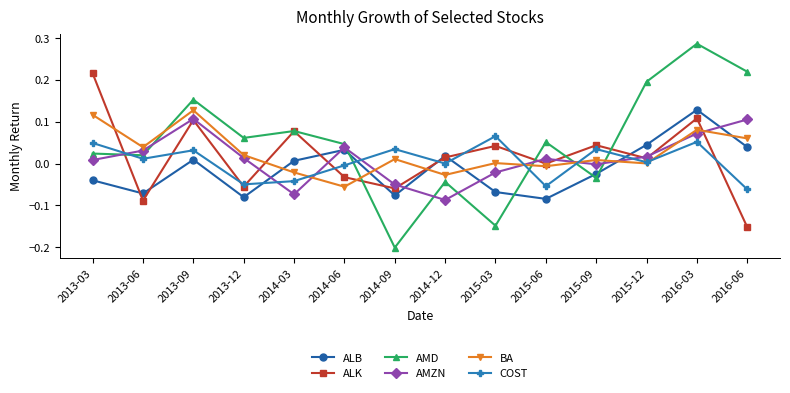

At which category is the sum across all series the highest?

2016-03